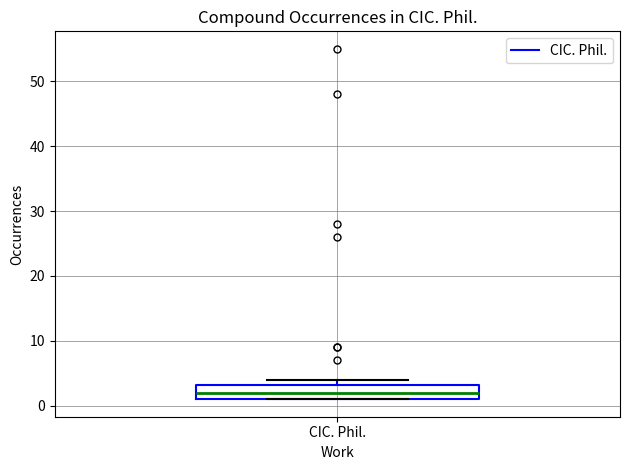

Transcribe this box plot: give where the median line is, the range the box spans, and where the two whiskers end, as read against the y-axis. The values are not printed on the chart, so give them approximately, as read against the axis.

median 2, box 1 to 3, whiskers 1 to 4